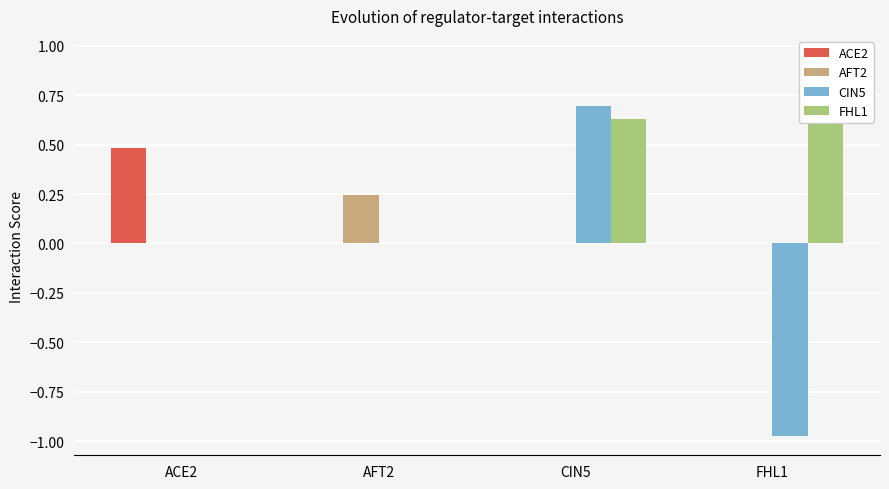

List the labels in order of ACE2 value, largest first.

ACE2, AFT2, CIN5, FHL1